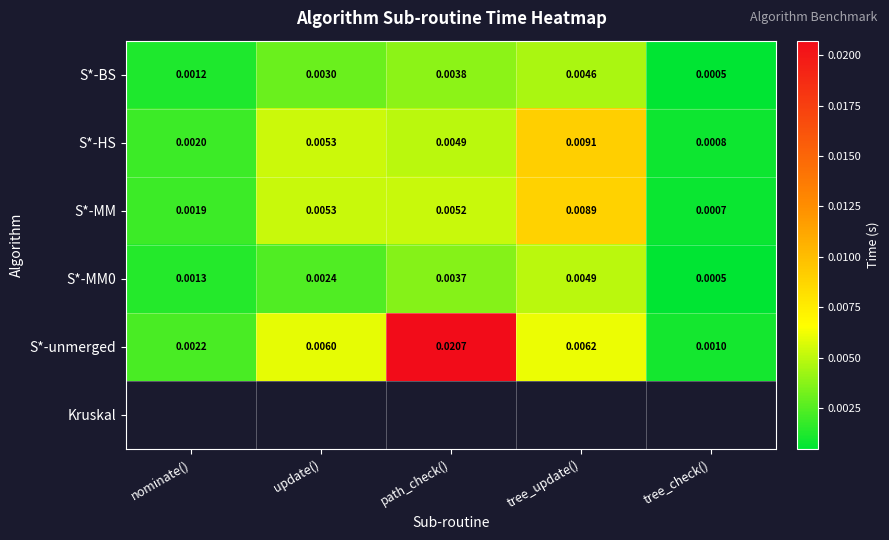

Where is S*-MM0 nearest to the value 0?

tree_check()